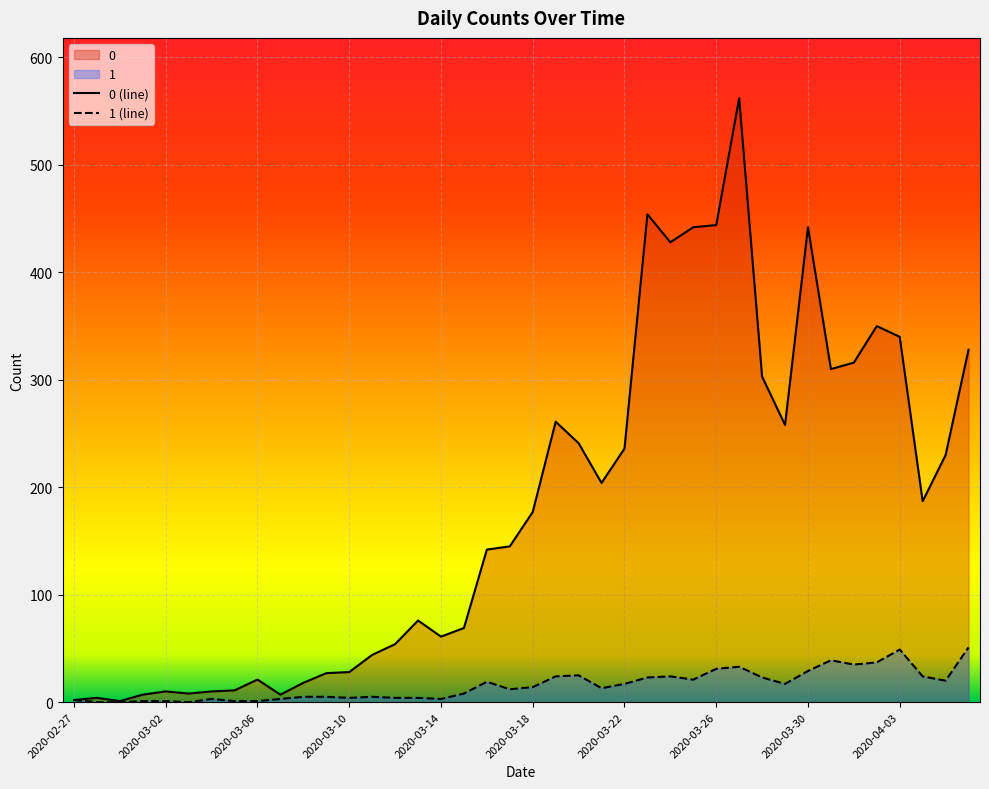

The 0 (line) series shows 605 at 2020-03-26. True or false?

False